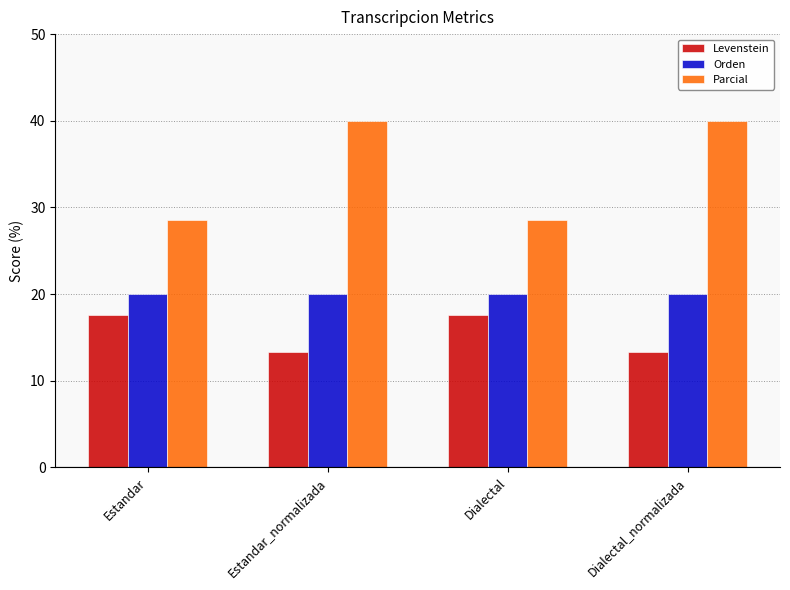

Reading left to right, transcribe all the data shown in this chart.

Levenstein: 17.6	13.3	17.6	13.3
Orden: 20.0	20.0	20.0	20.0
Parcial: 28.6	40.0	28.6	40.0